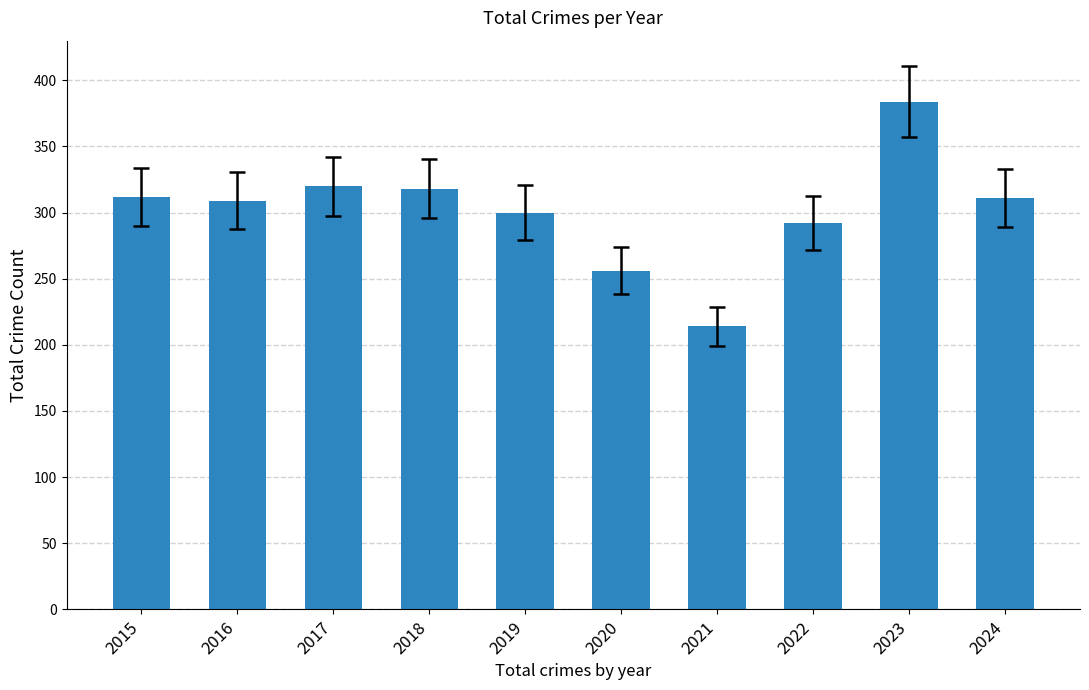

Where is the data nearest to the value 299?

2019